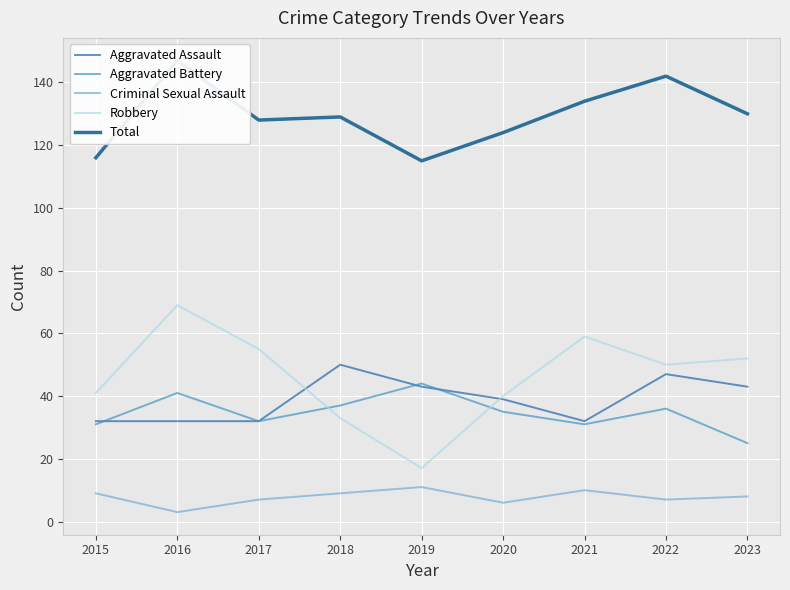

What are all the series names shown in the legend?

Aggravated Assault, Aggravated Battery, Criminal Sexual Assault, Robbery, Total